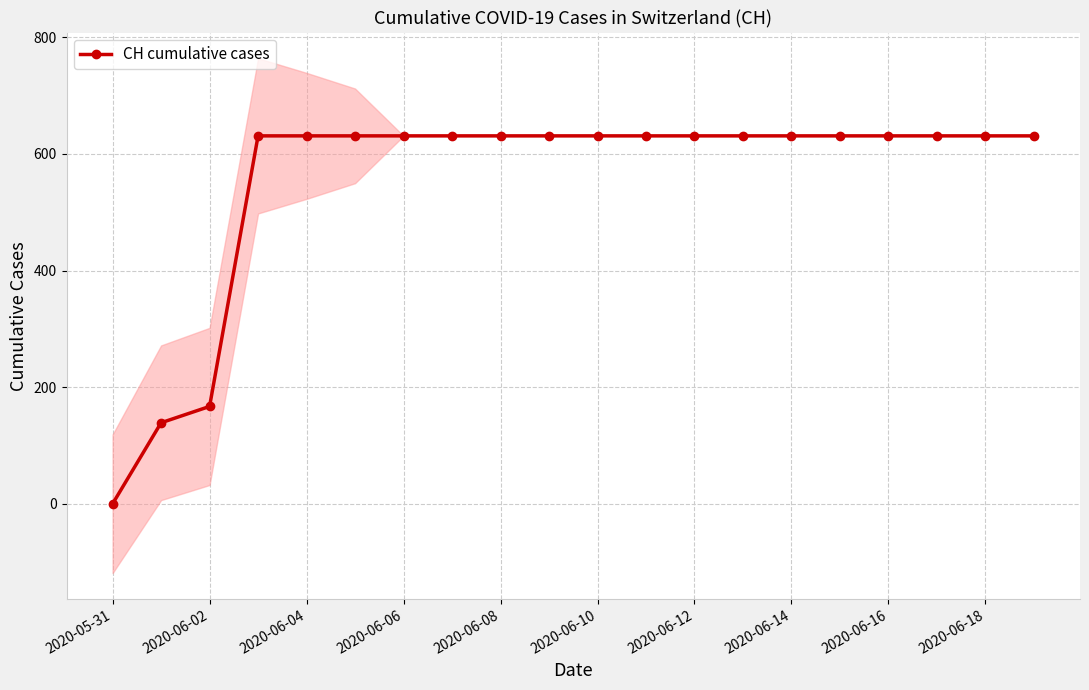

At which label is CH cumulative cases closest to 315?

2020-06-02